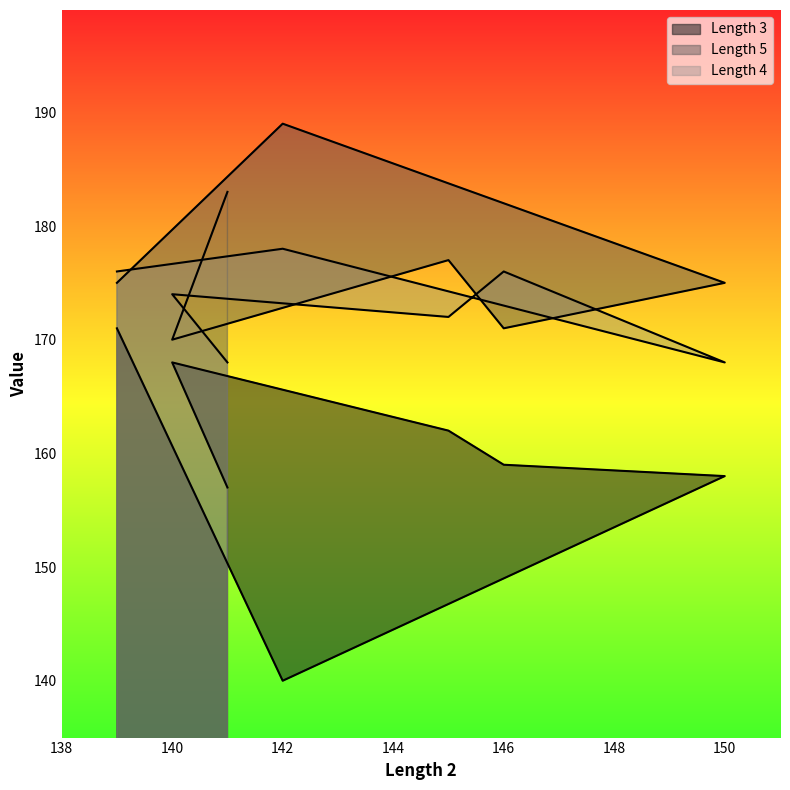

How many values in the Length 3 series are below 159?

3